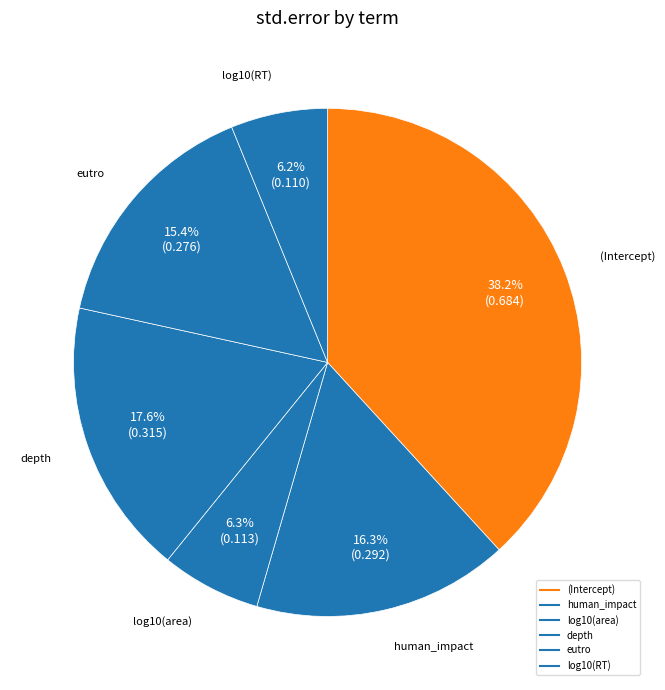

What percentage is the (Intercept) slice, to the nearest percent?

38%